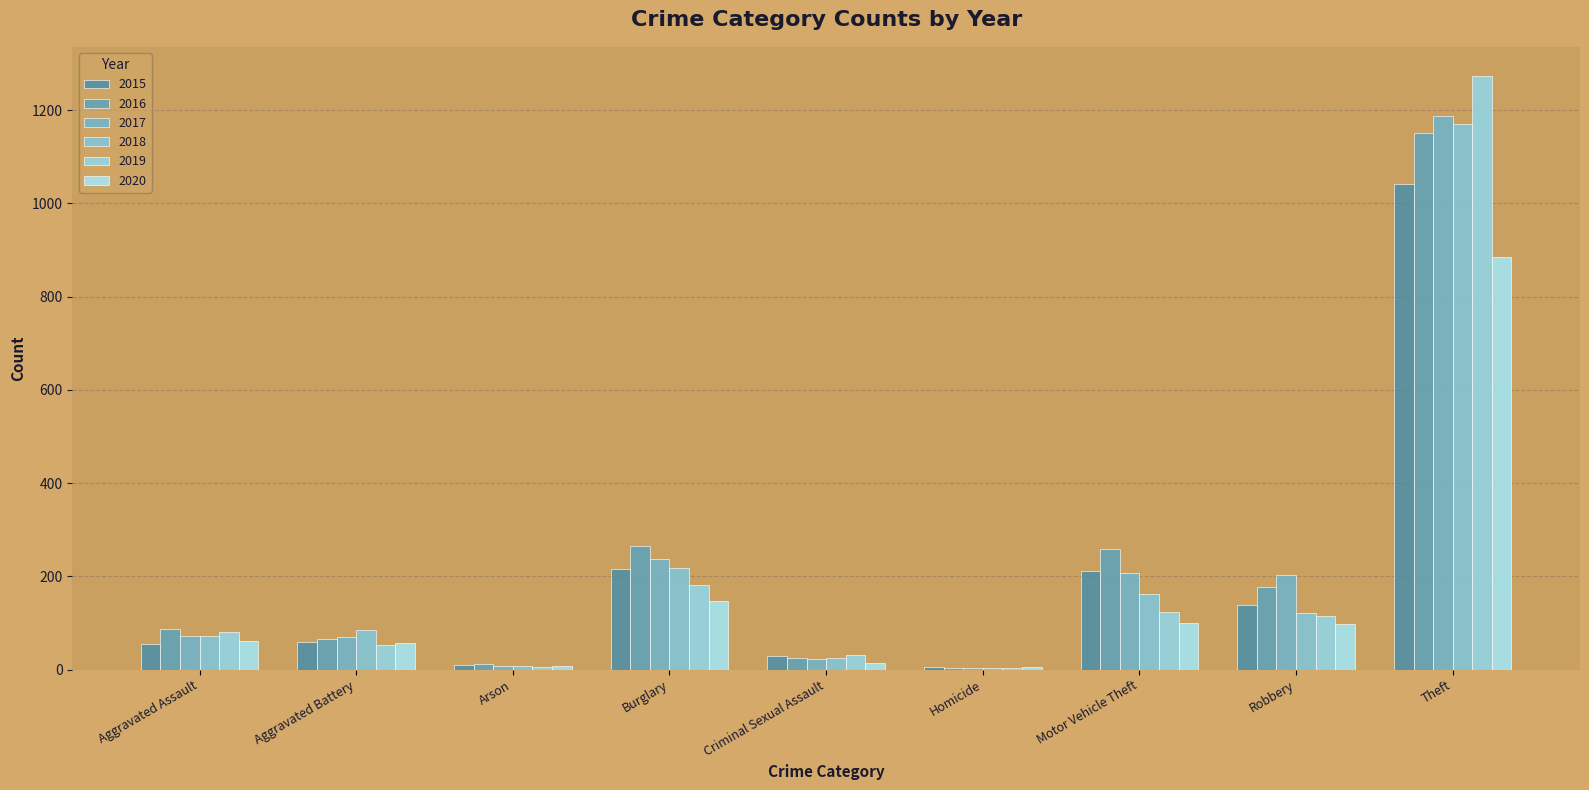

Rank the series at Aggravated Assault from lowest to highest value.

2015, 2020, 2017, 2018, 2019, 2016